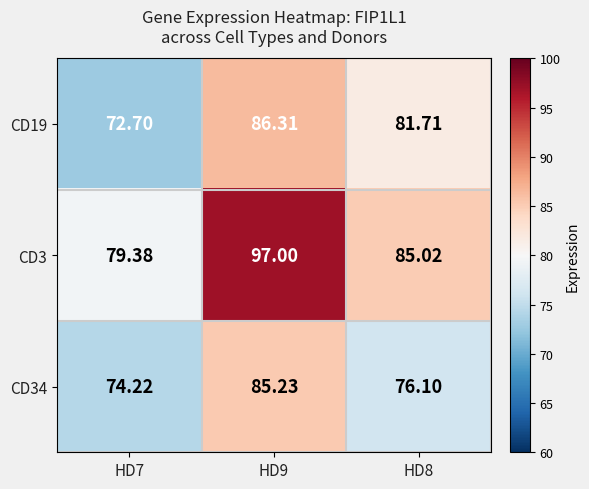

Is the value of CD19 at HD8 greater than the value of CD3 at HD8?

No